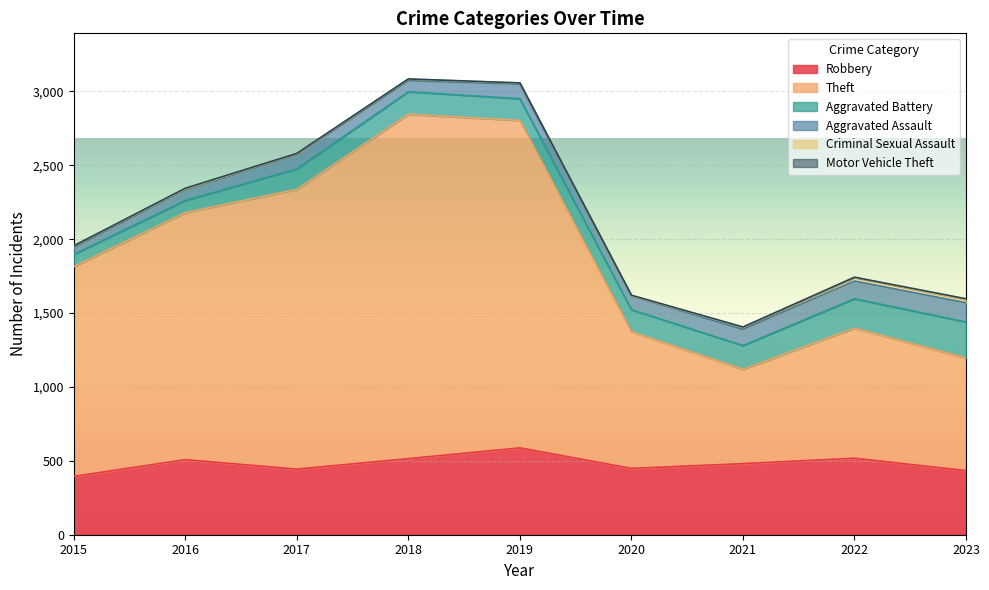

How many data points in Robbery are above 481?

4